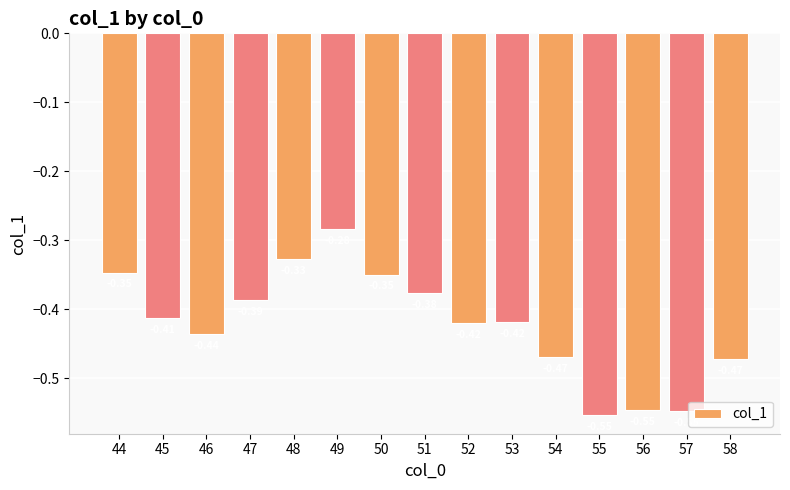

What is the sum of the values at 57 and 56?

-1.1